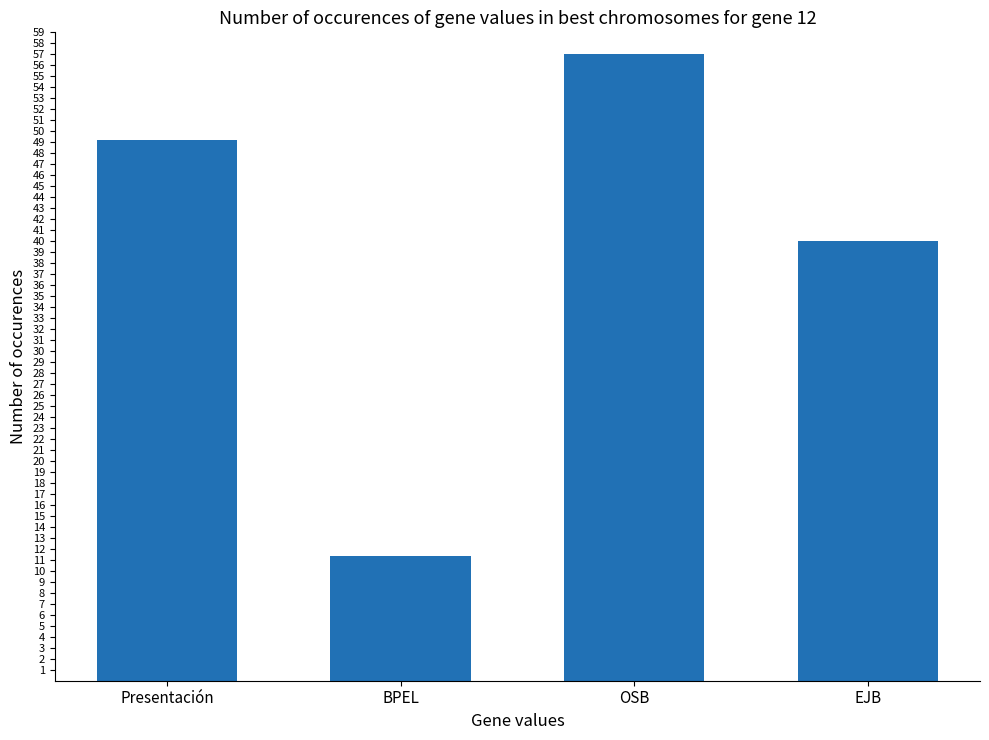

What is the difference between the values at EJB and Presentación?

9.2